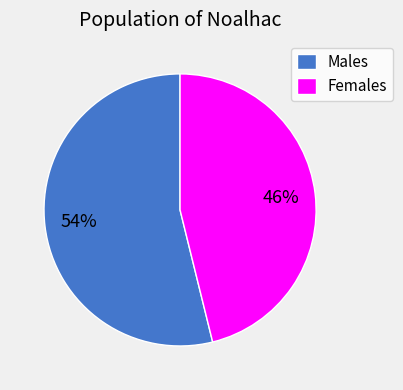

What percentage is the Males slice, to the nearest percent?

54%